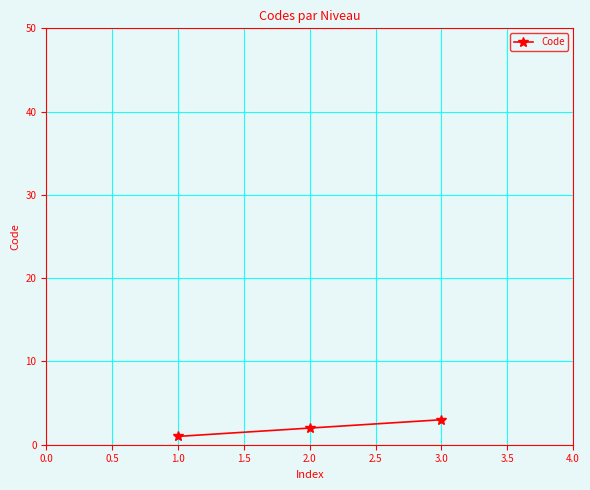

What is the difference between the second highest and minimum values?

1